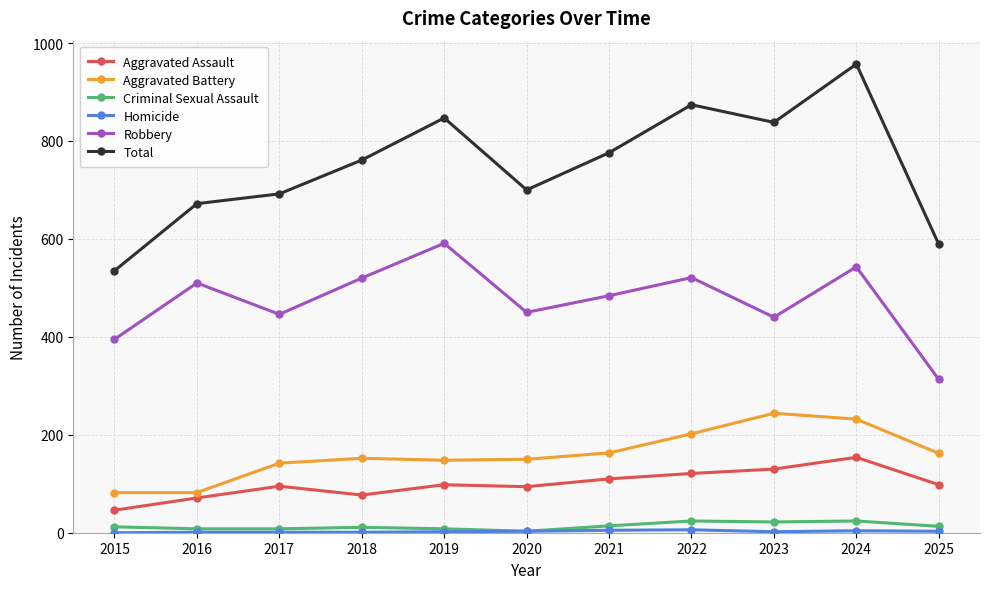

What is the maximum value for Robbery?

591